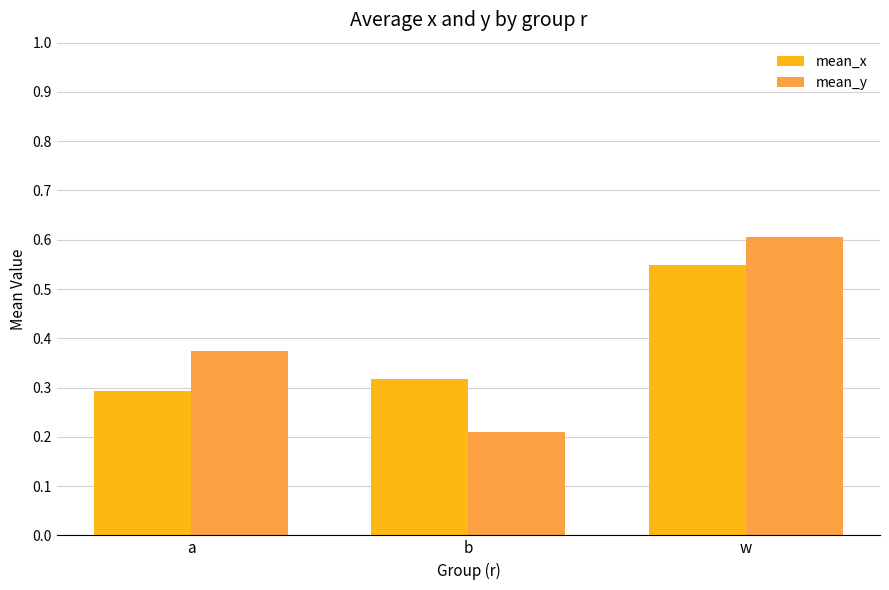

What is the minimum value shown in the chart?

0.2